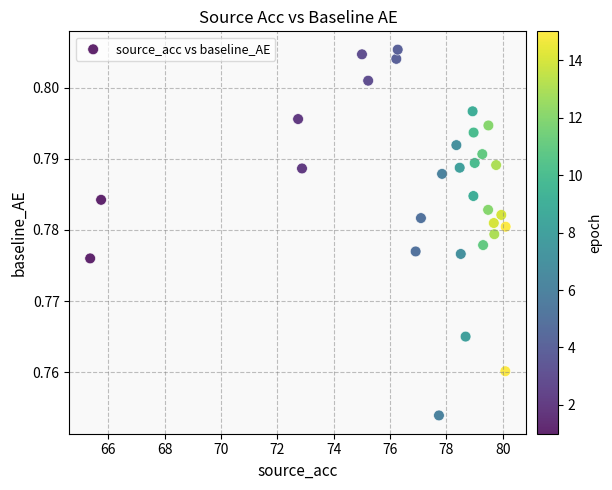

What is the range of X values (max minus min)?

14.7